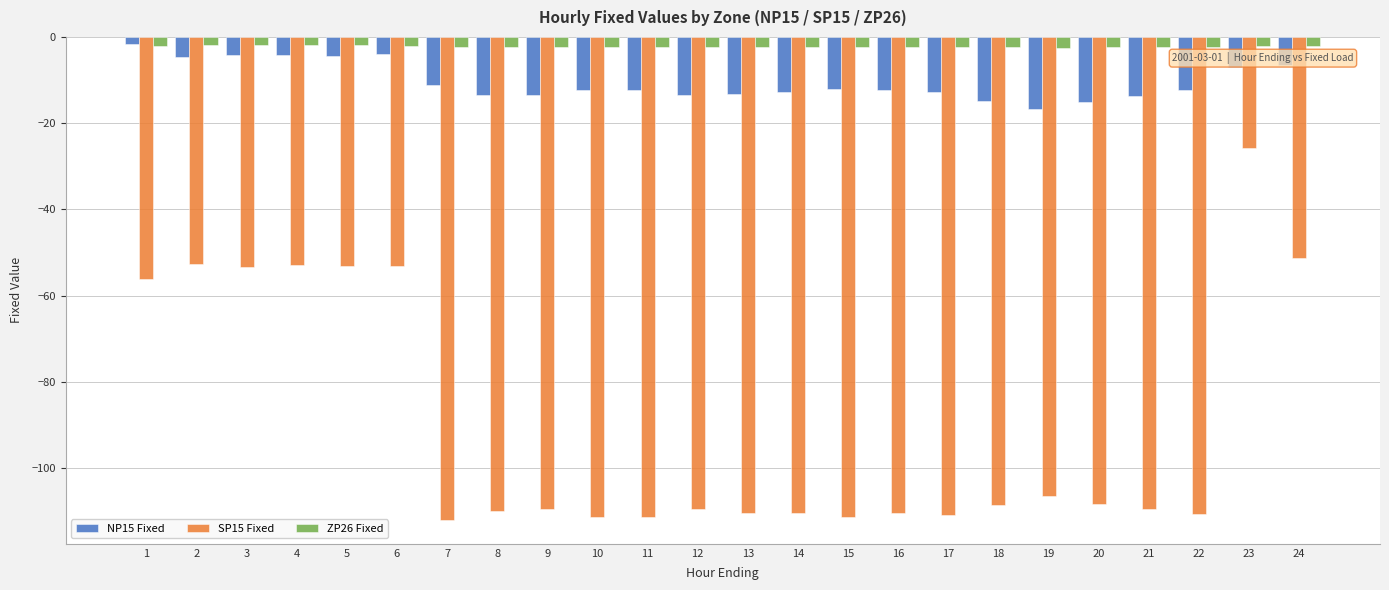

How many groups of bars are there?

24